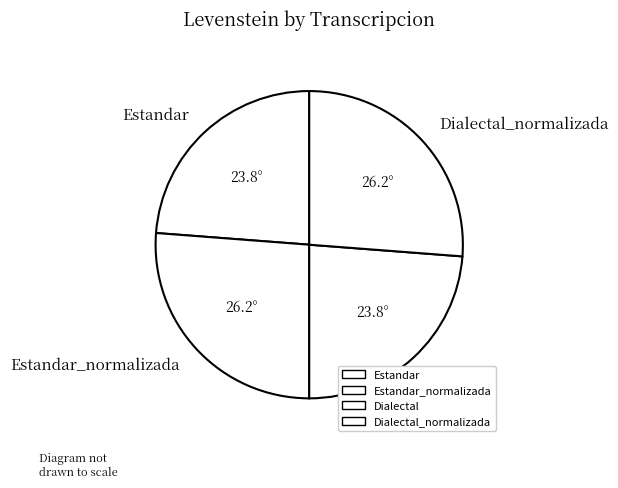

Is there any slice that represents more than half of the pie?

No